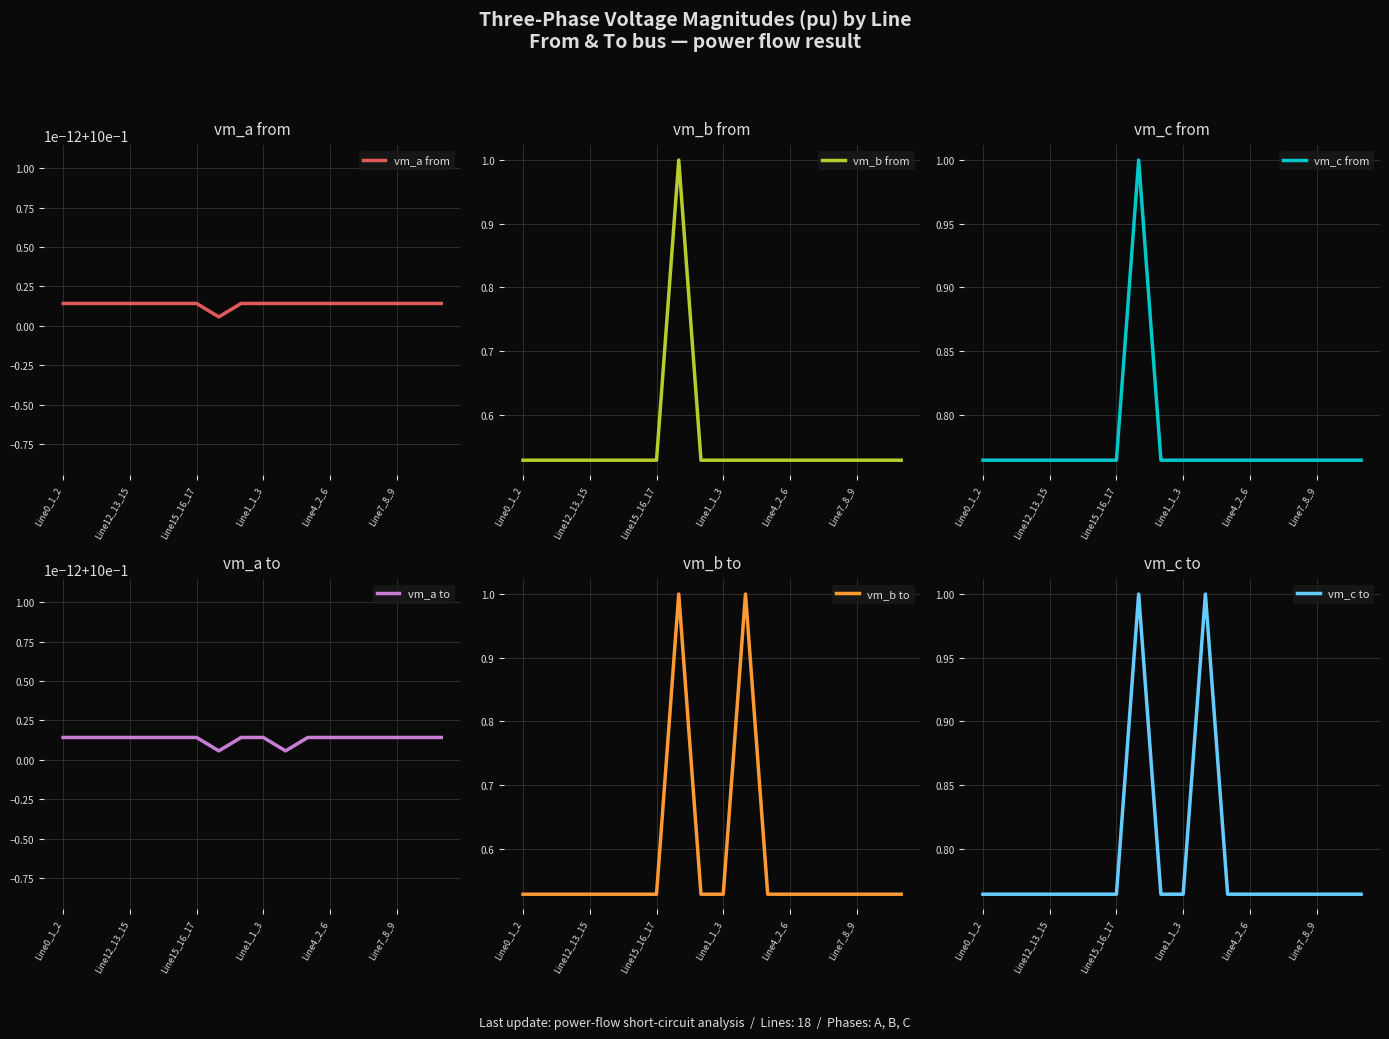

The vm_c from series shows 0.3 at Line1_1_3. True or false?

False